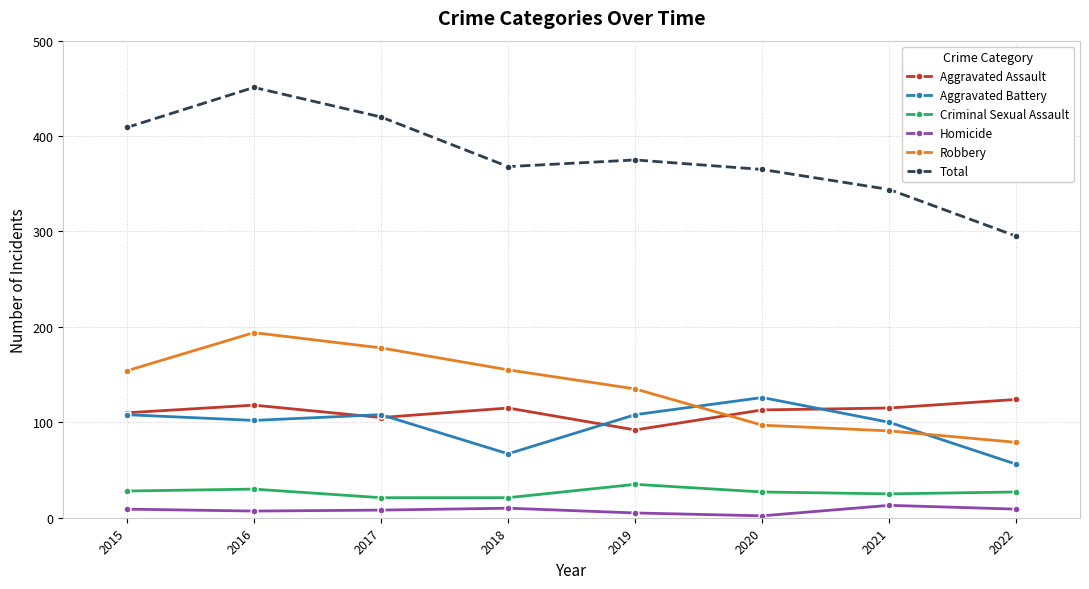

True or false: Robbery has more than 2 interior local peaks.

False